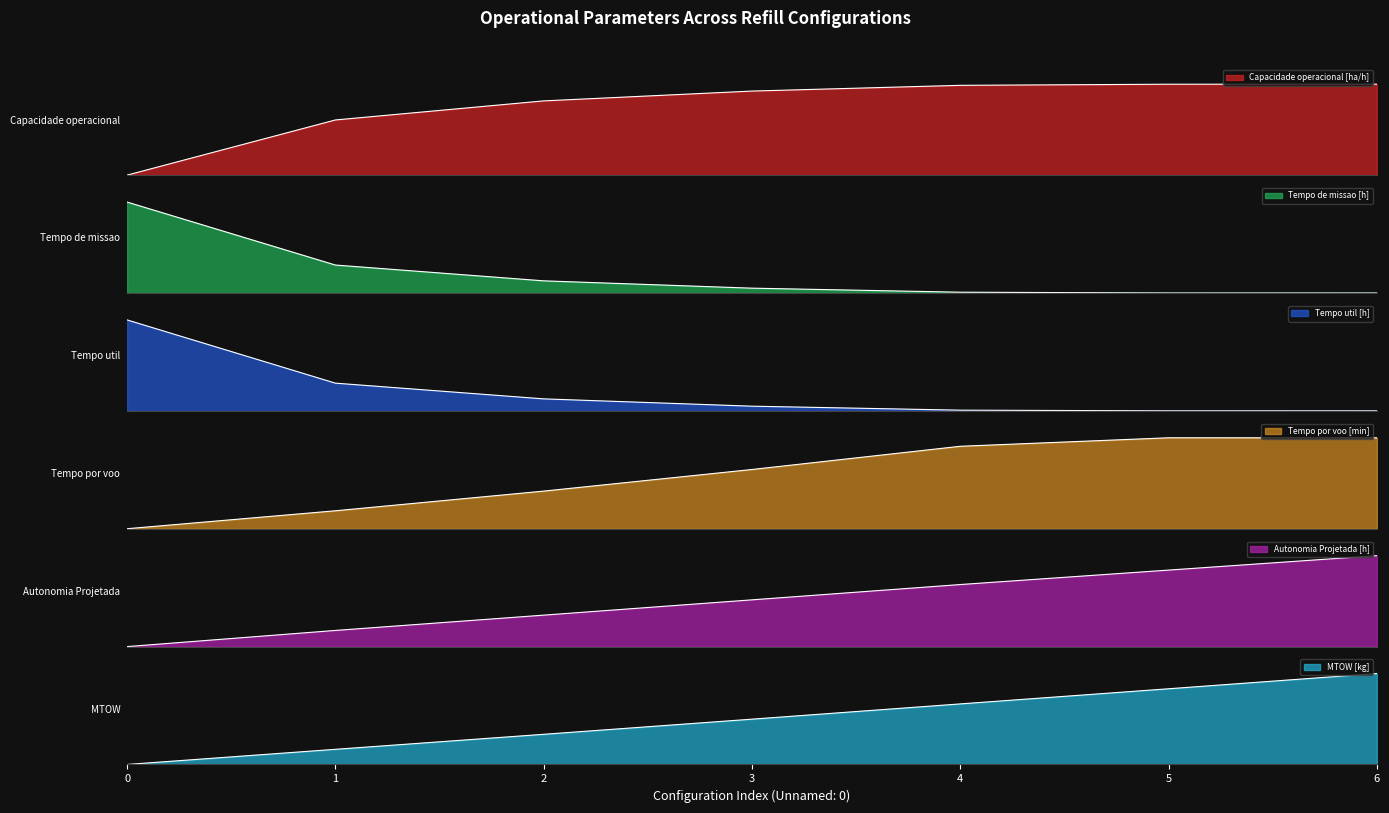

How many data points in Tempo de missao [h] are above 0?

6